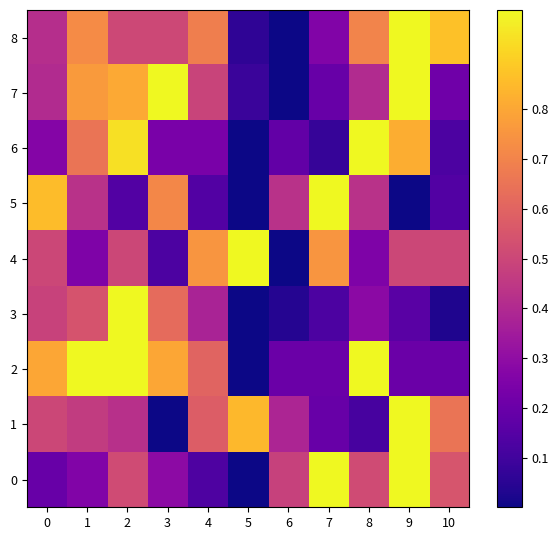

Rank the series by their maximum value, from highest to lowest.

0, 1, 2, 3, 4, 5, 6, 7, 8